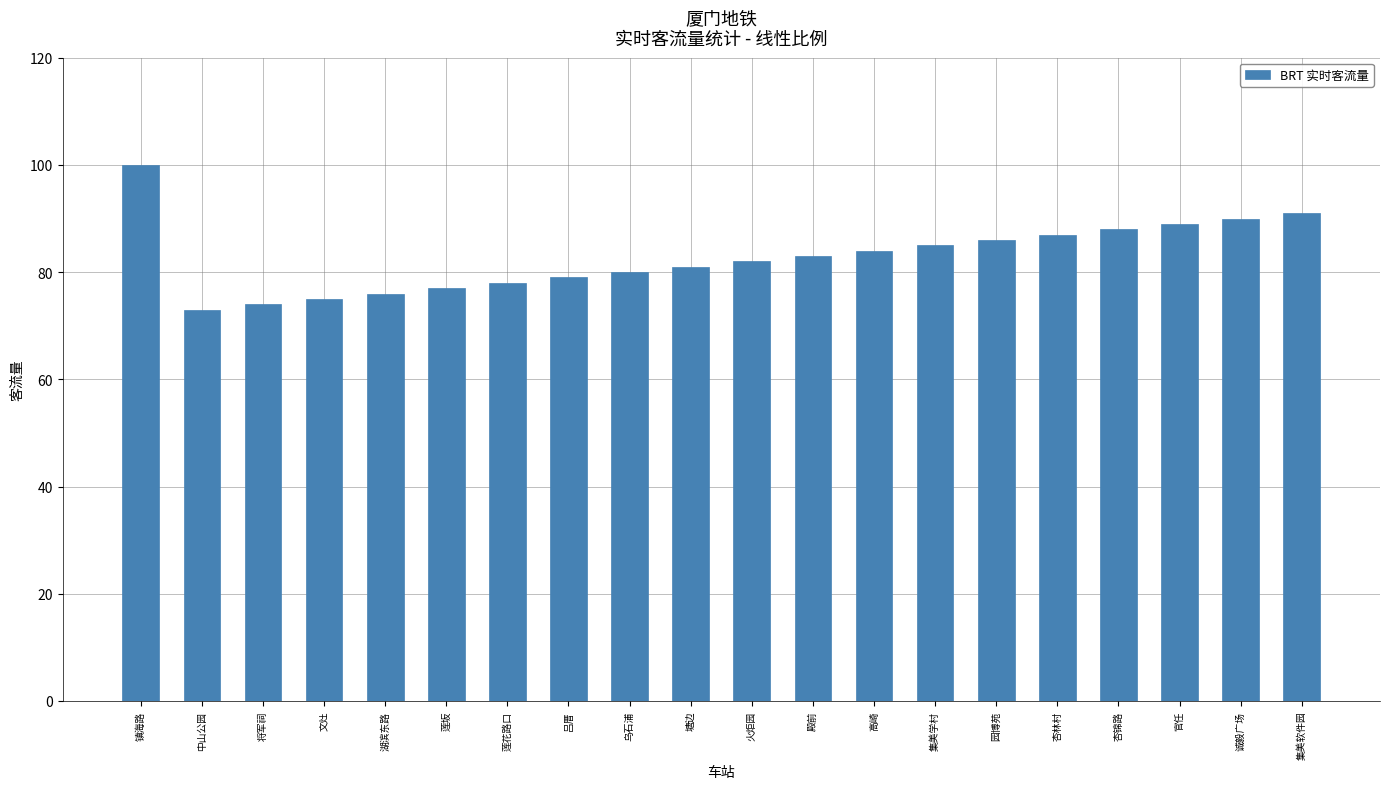

Reading left to right, list all the values displayed in this chart.

100	73	74	75	76	77	78	79	80	81	82	83	84	85	86	87	88	89	90	91